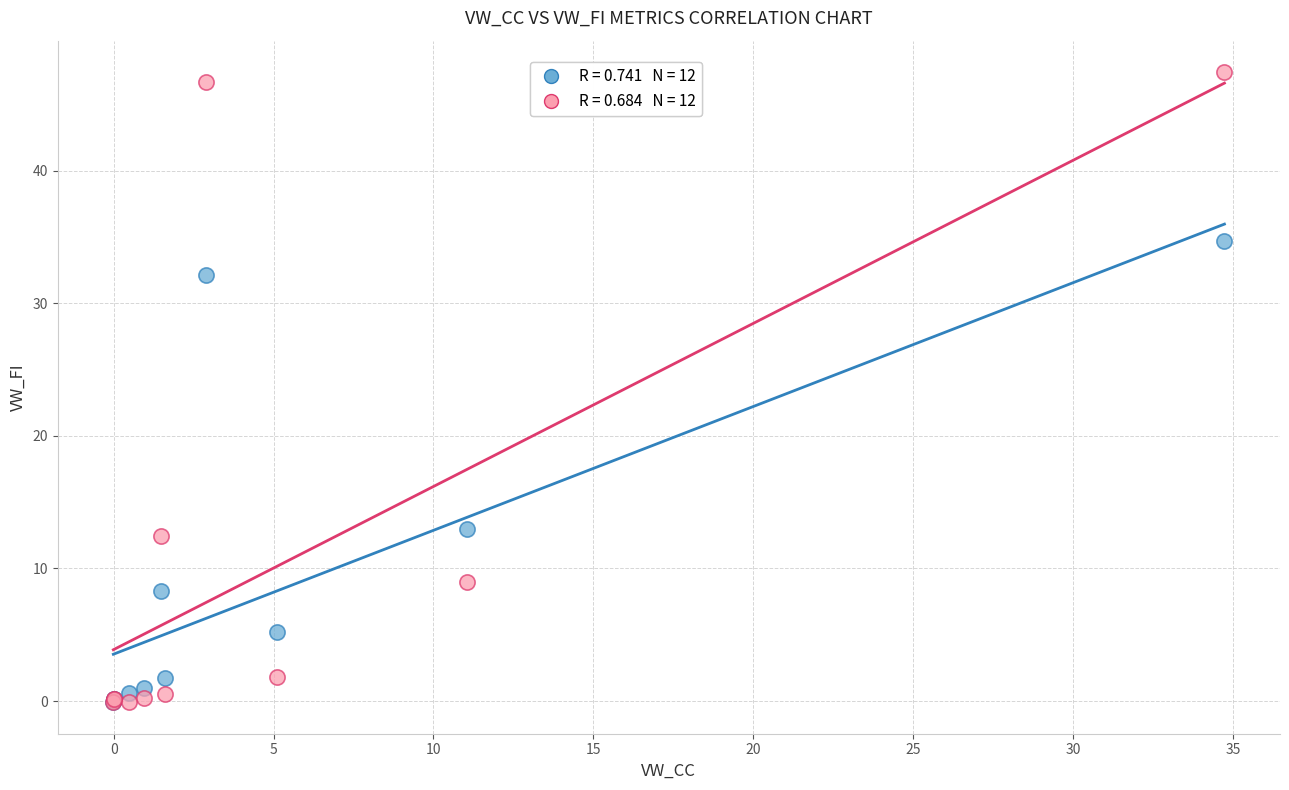

Across all series, what Y value is closest to 23?

32.2